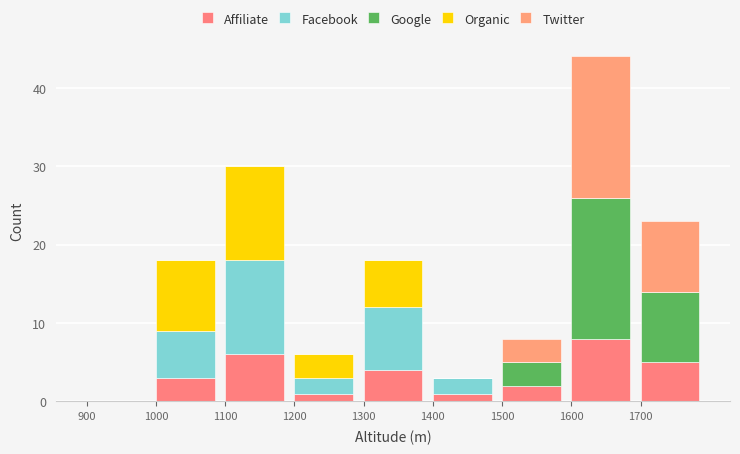

How many categories are shown in the chart?

9